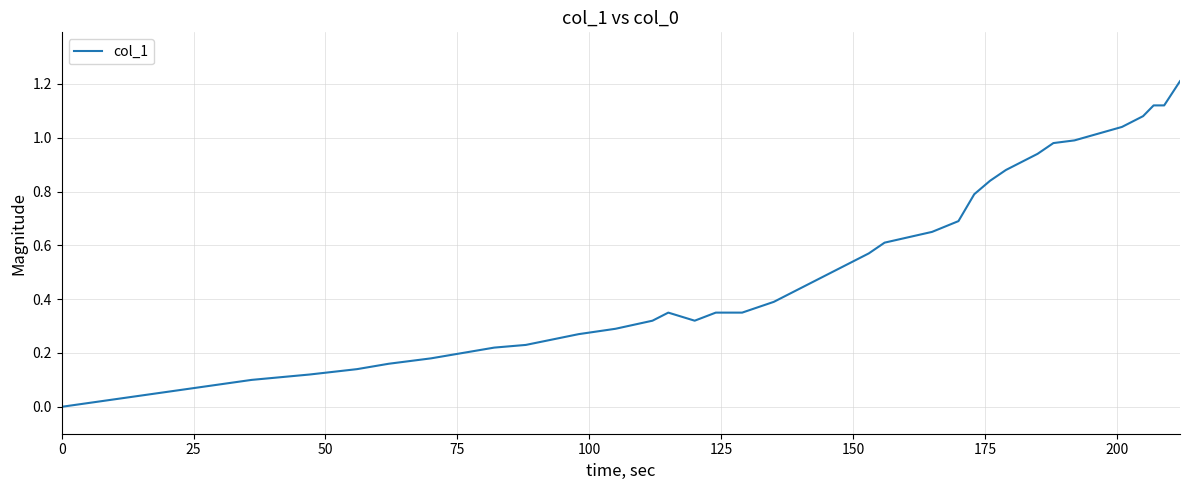

What is the greatest value displayed?

1.2